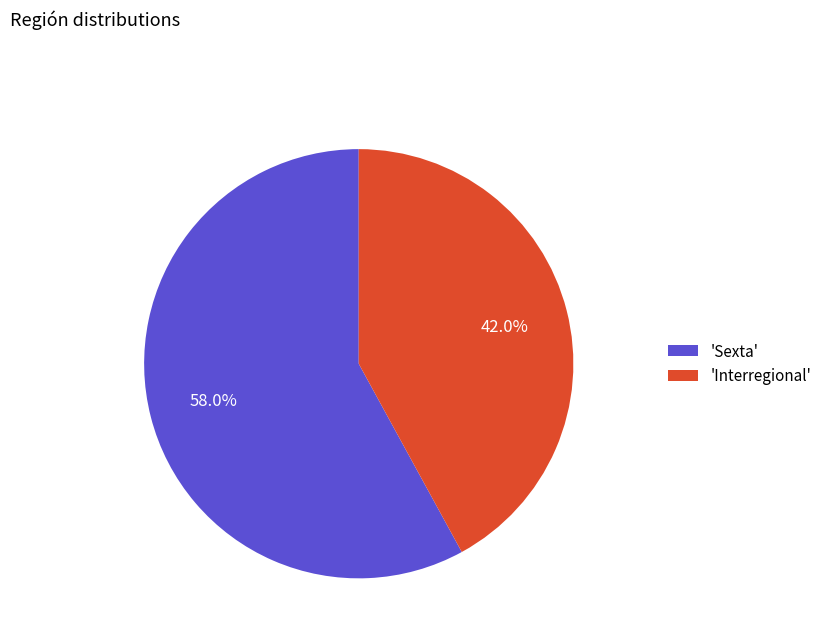

What is the majority slice?

'Sexta'